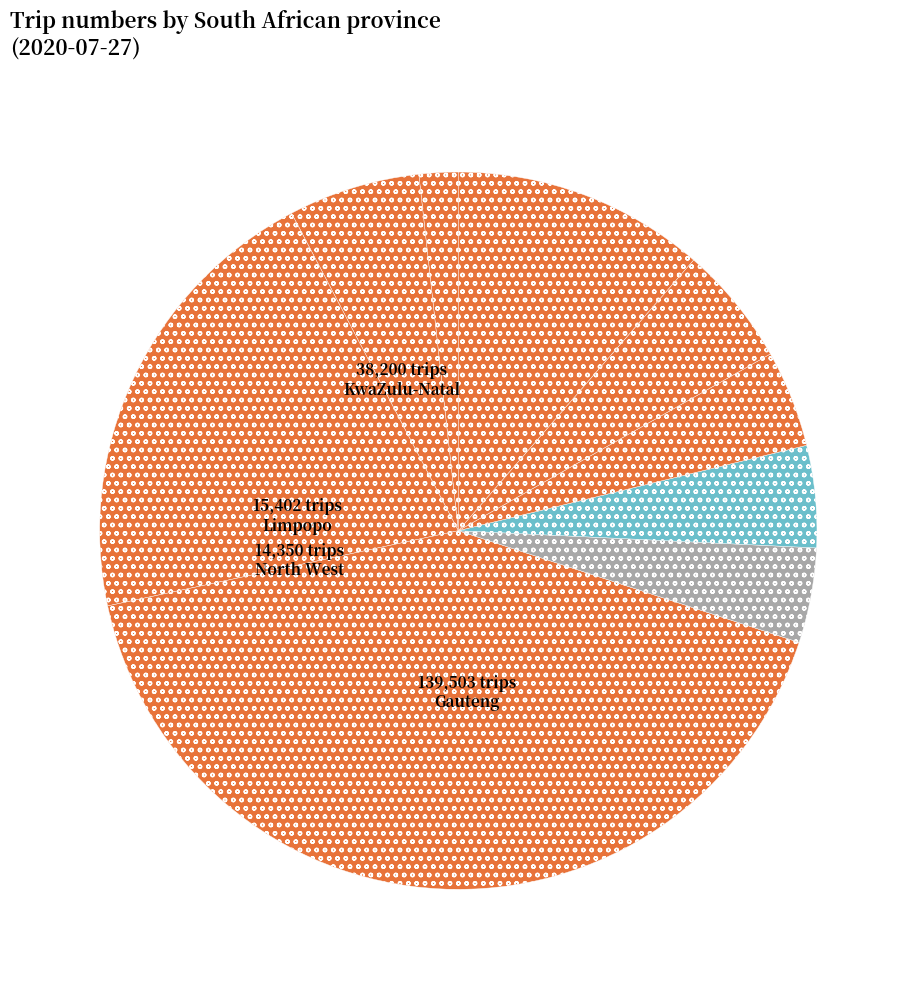

How many slices are in this pie chart?

9